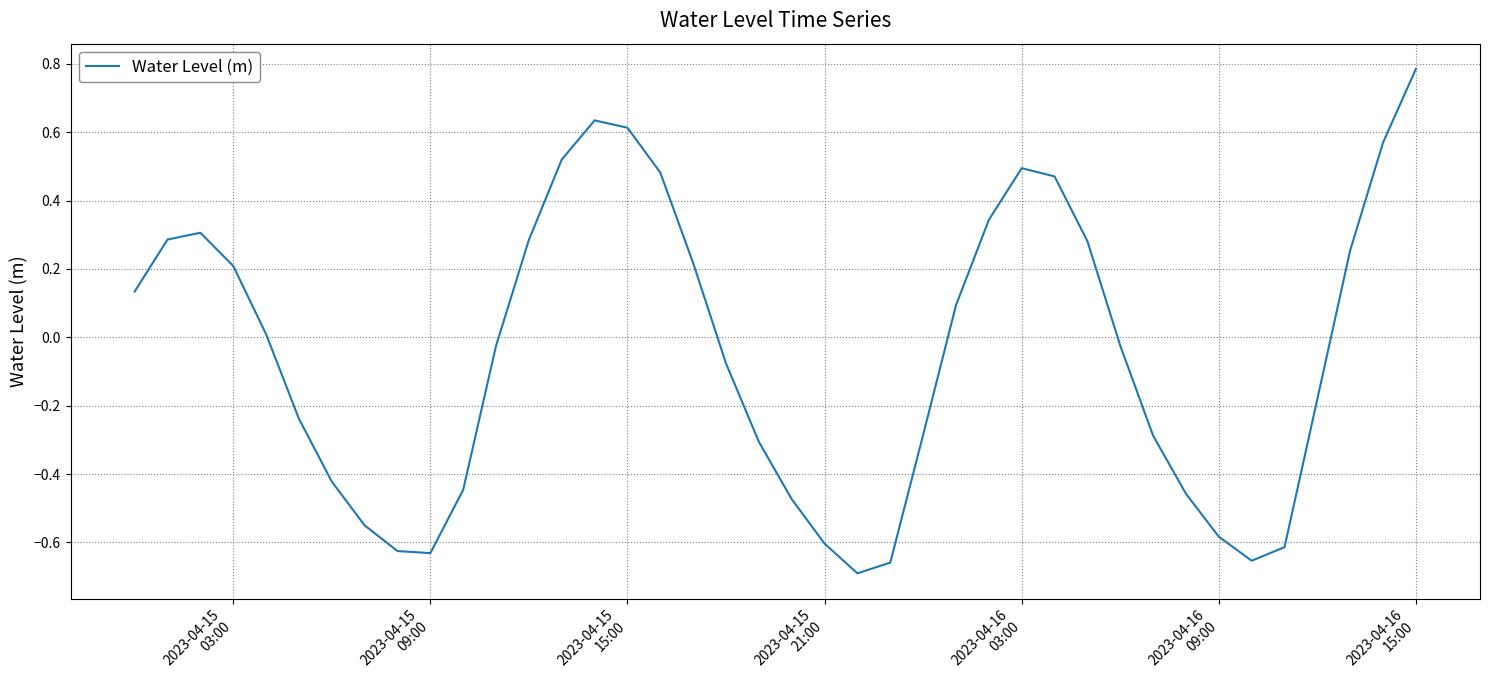

What is the maximum value shown in the chart?

0.8